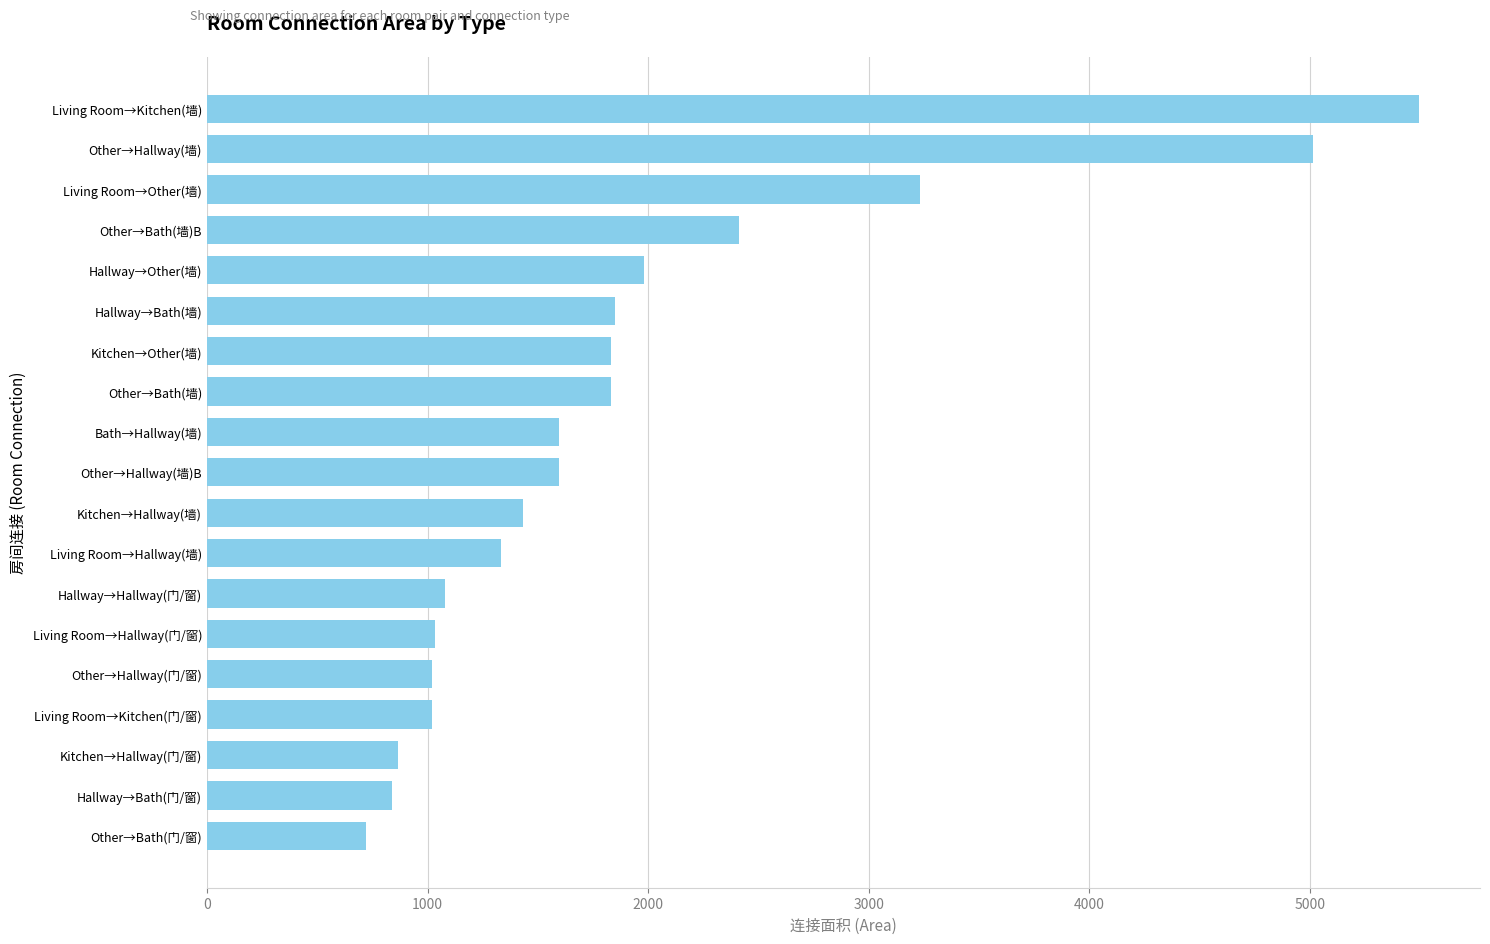

What is the difference between the maximum and minimum values?

4776